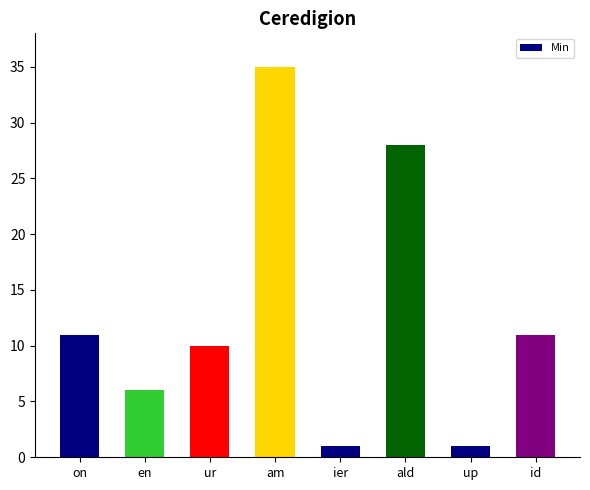

The value at ur is 10. True or false?

True